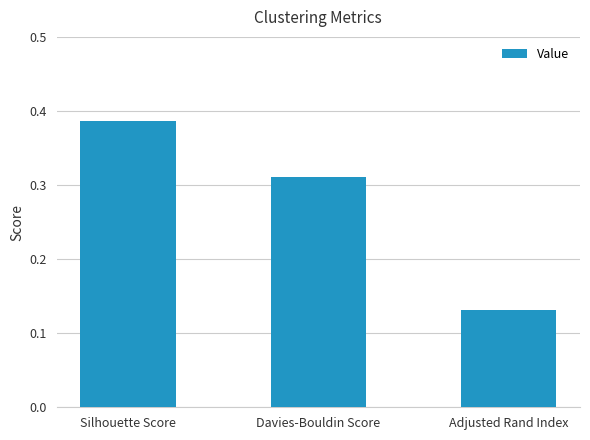

How many bars are there in total?

3